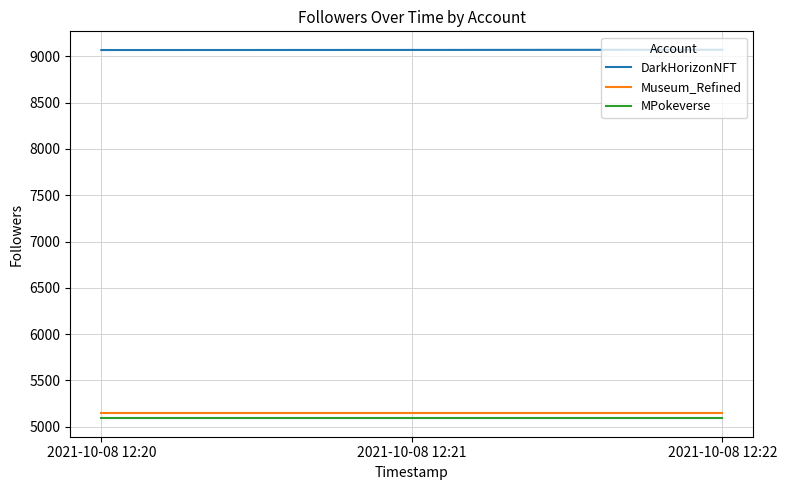

The value of DarkHorizonNFT at 2021-10-08 12:21 is 9070. True or false?

True